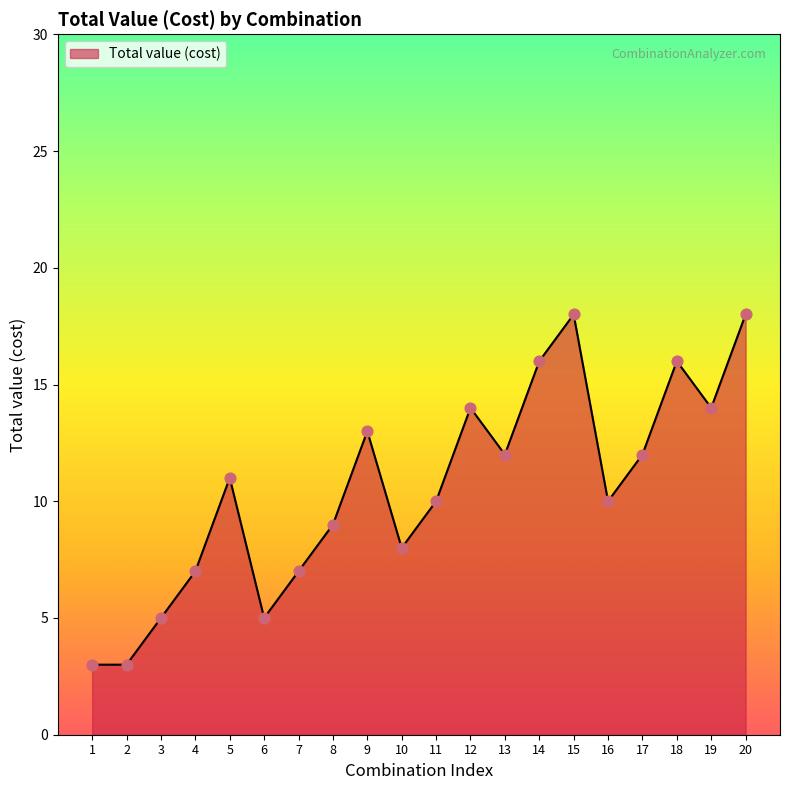

What is the ratio of the value at 18 to the value at 2?

5.3